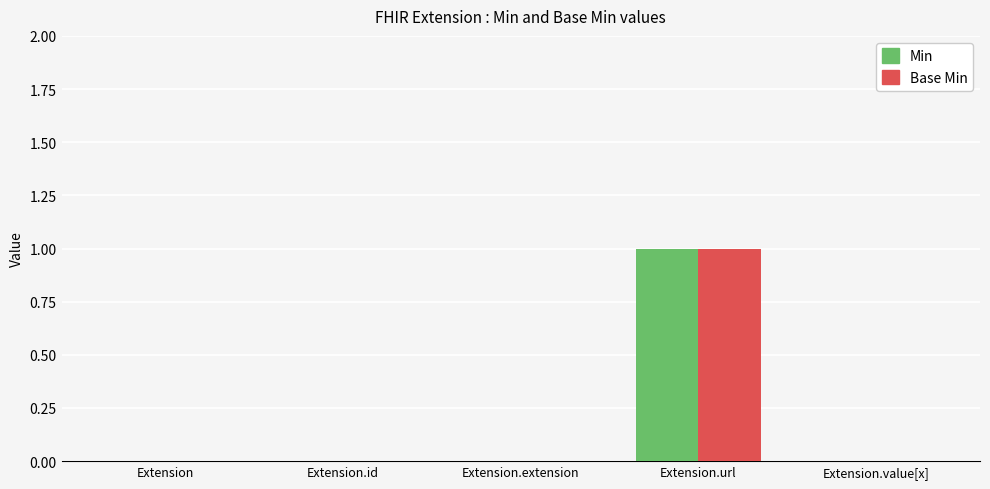

What is the maximum value shown in the chart?

1